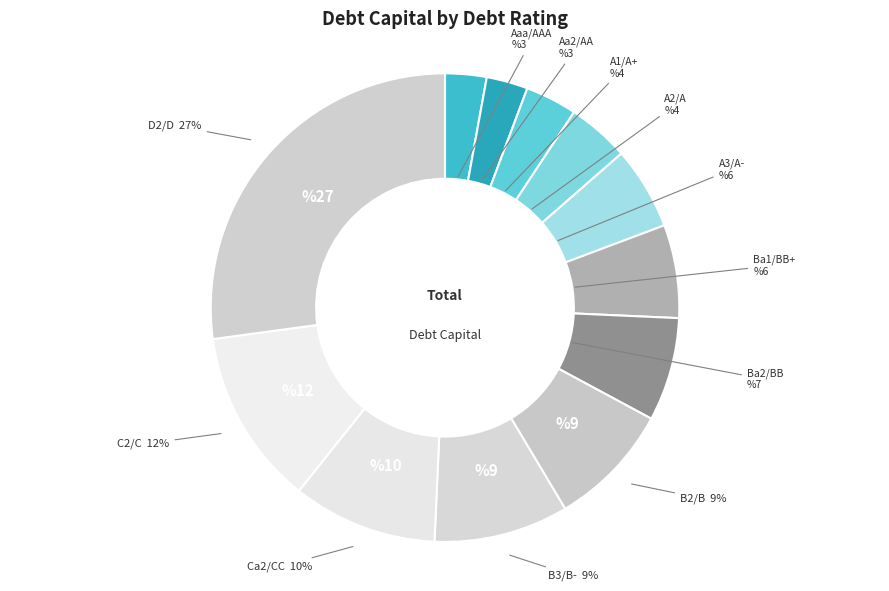

How many segments does this pie chart have?

12